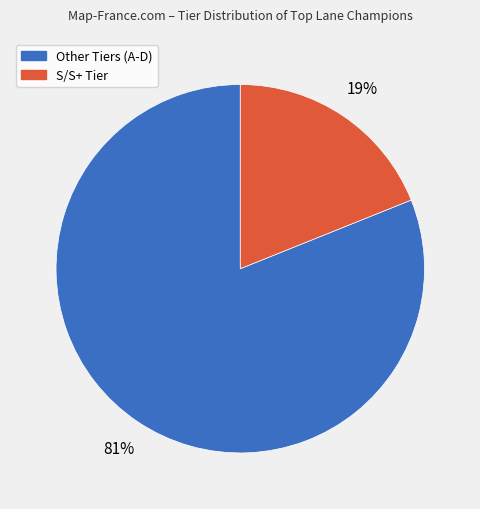

Does any single category account for the majority?

Yes